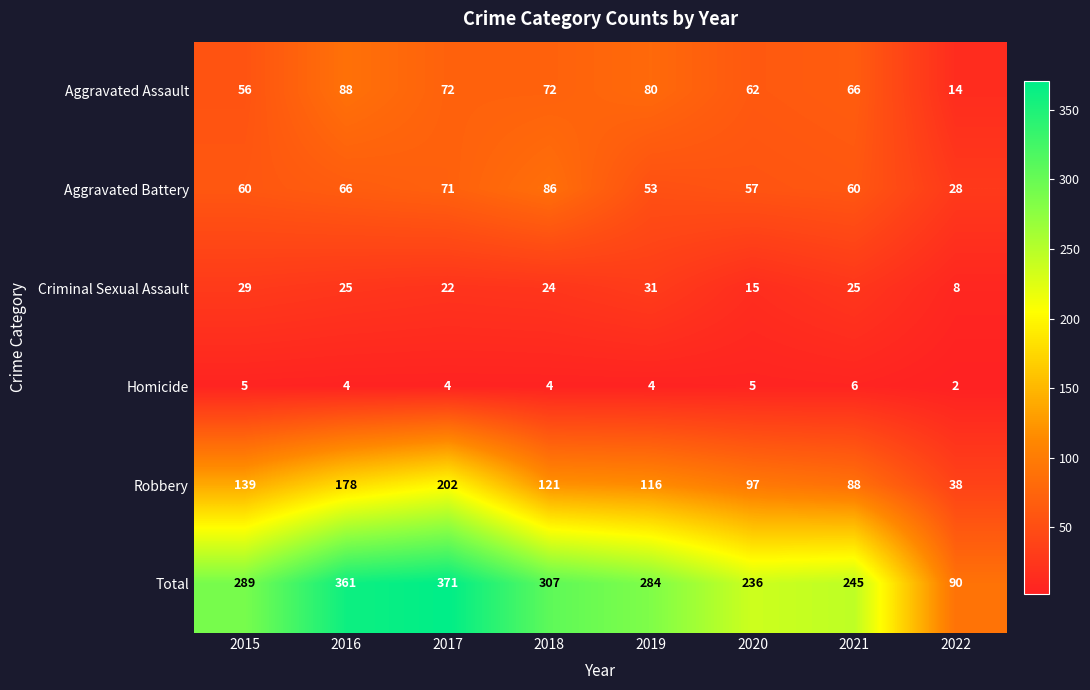

What is the total value across all series at 2020?

472